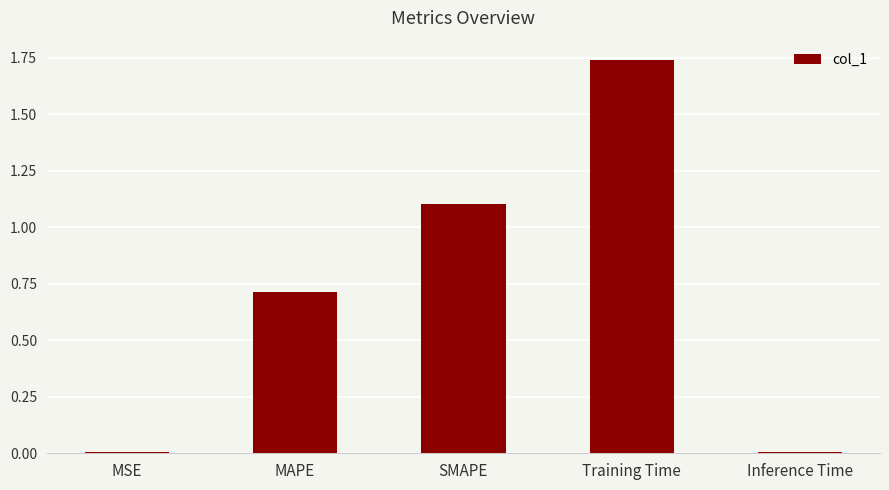

Count the number of data series in this chart.

1